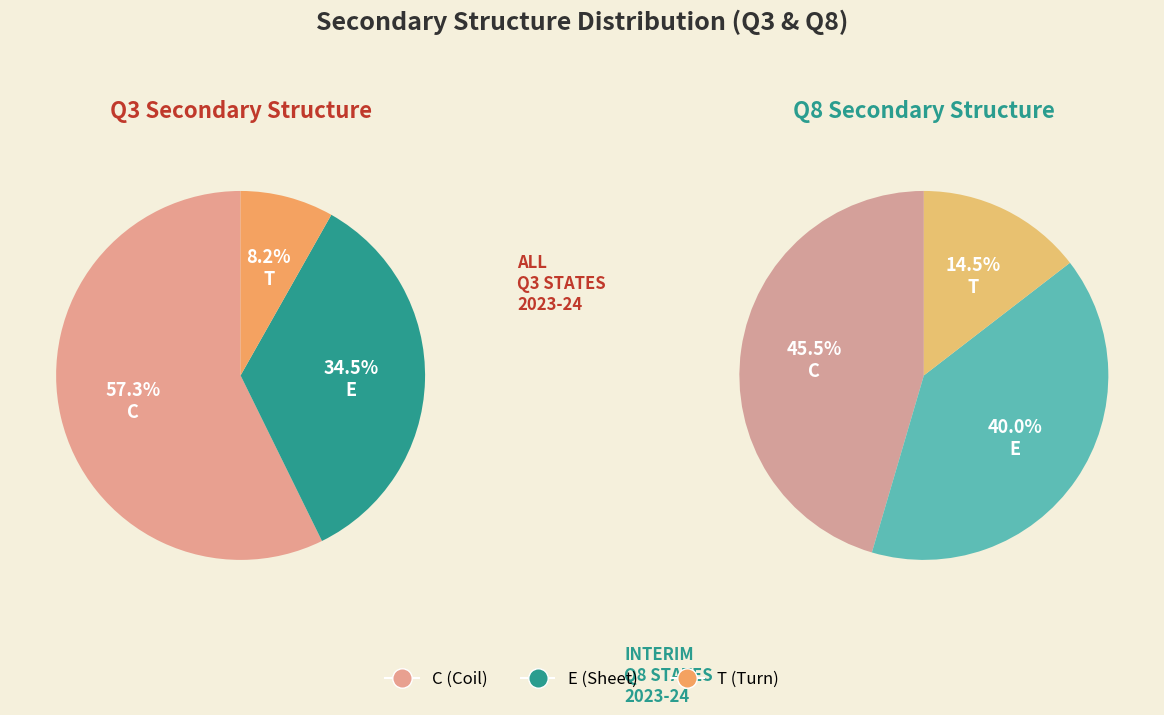

Is there a majority slice in this chart?

Yes